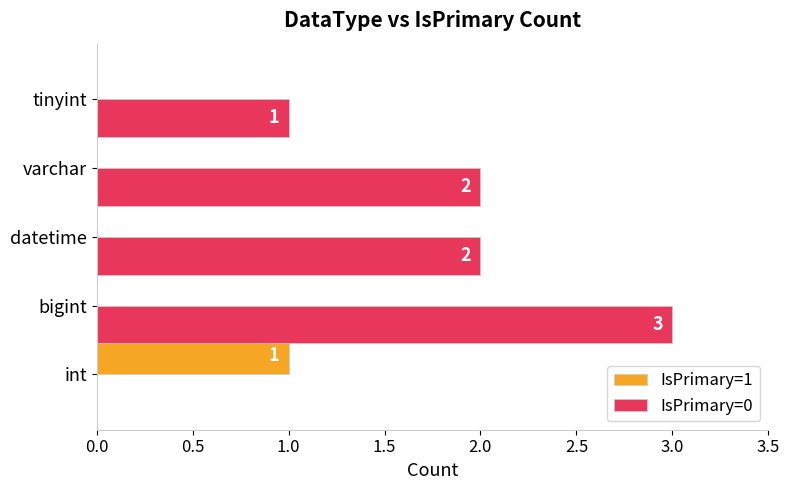

Which category has the highest value in the IsPrimary=0 series?

bigint